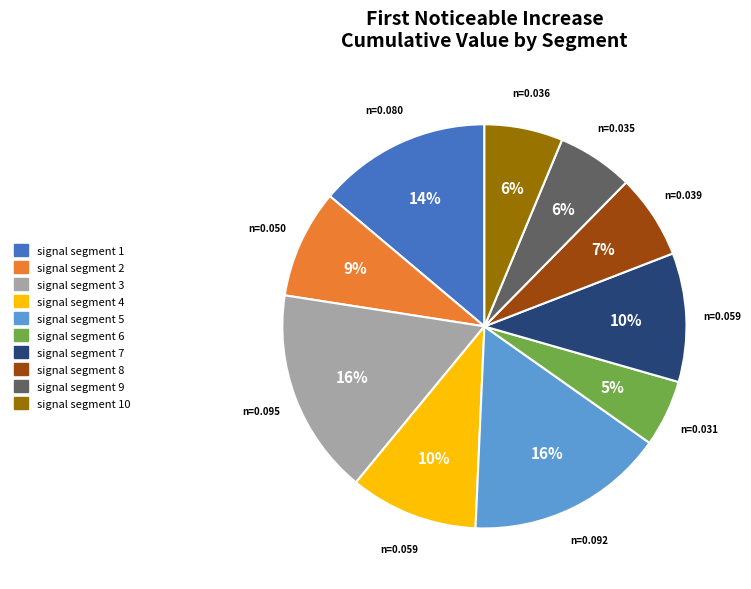

Which slice is the smallest?

signal segment 6